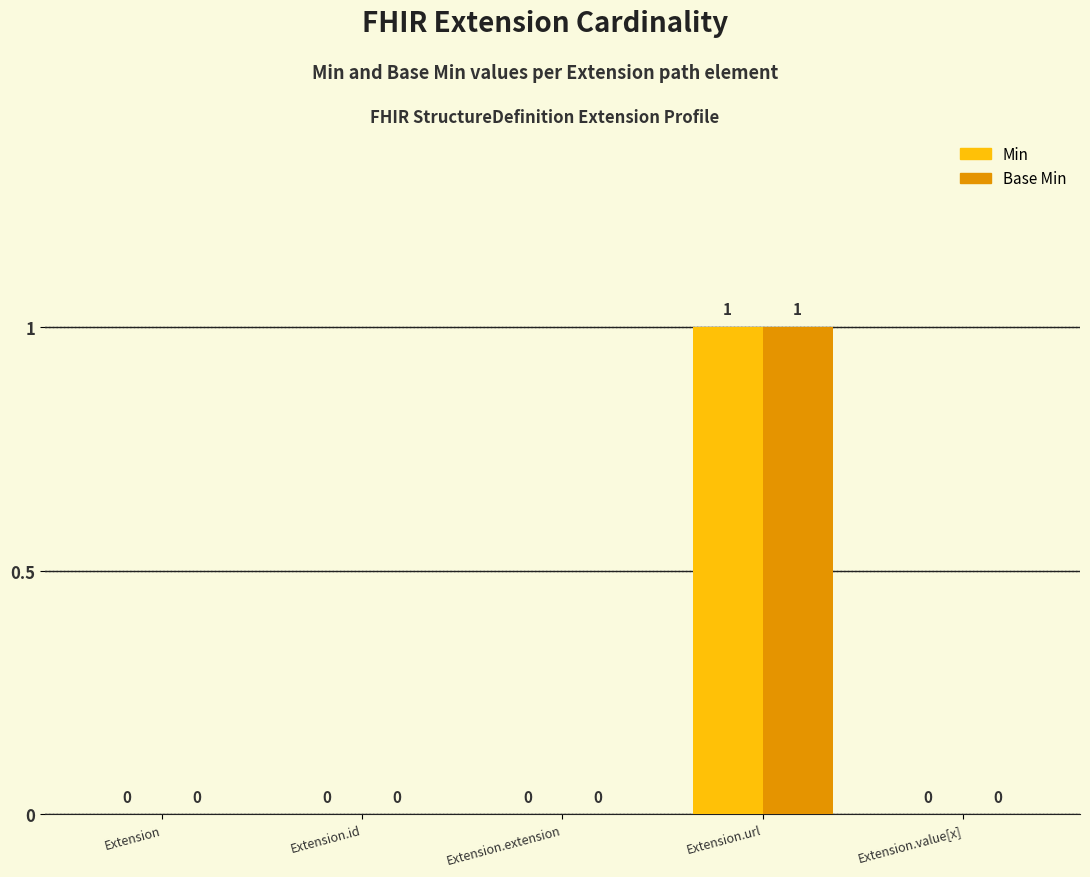

Reading right to left, what are all the values shown in this chart?

Min: Extension.value[x]=0	Extension.url=1	Extension.extension=0	Extension.id=0	Extension=0
Base Min: Extension.value[x]=0	Extension.url=1	Extension.extension=0	Extension.id=0	Extension=0